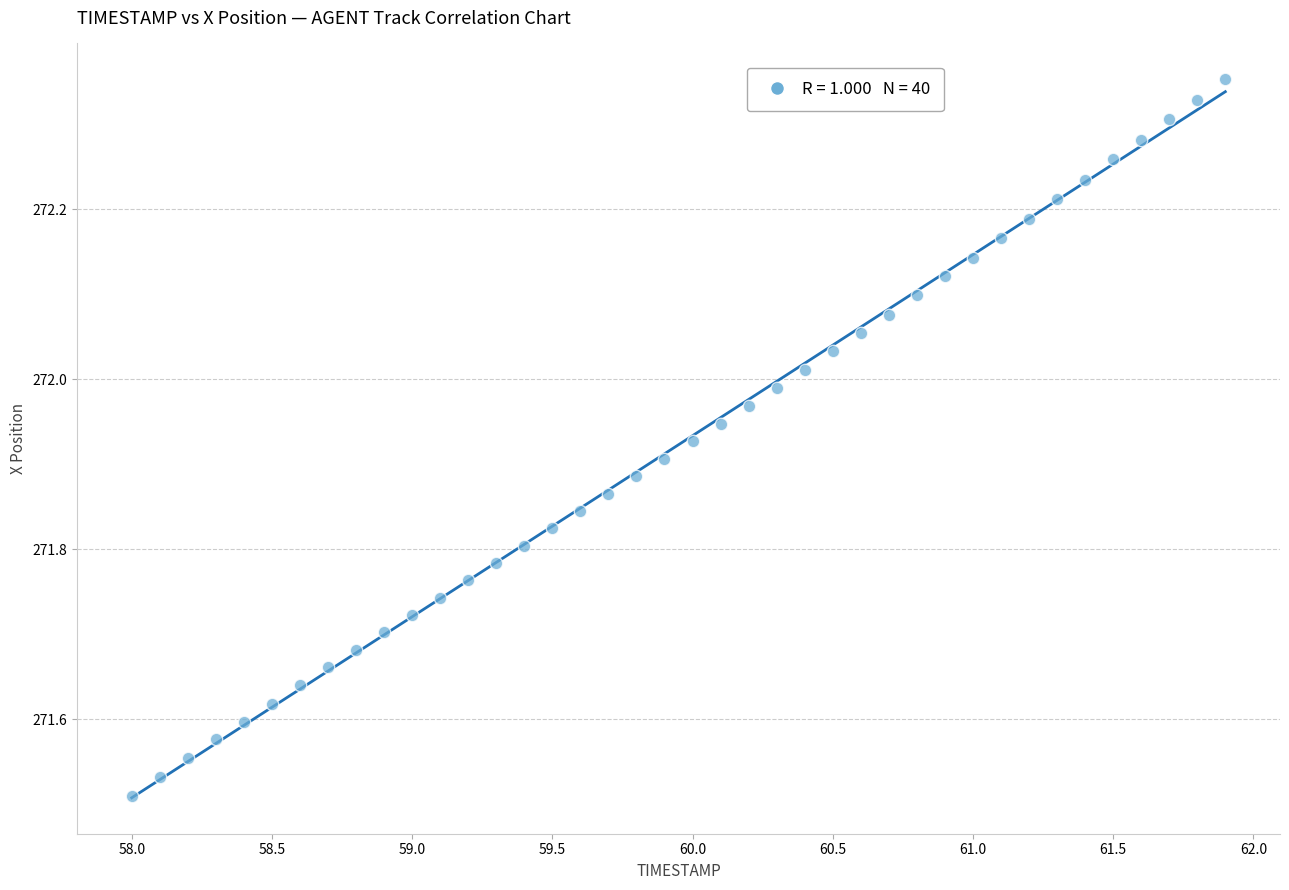

What is the range of Y values (max minus min)?

0.8